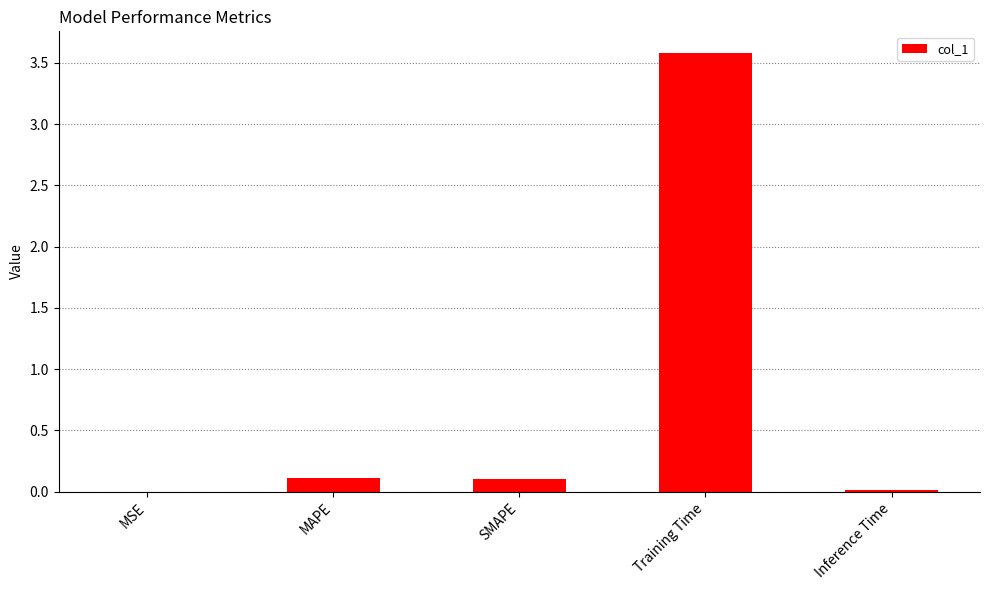

What is the maximum value shown in the chart?

3.6